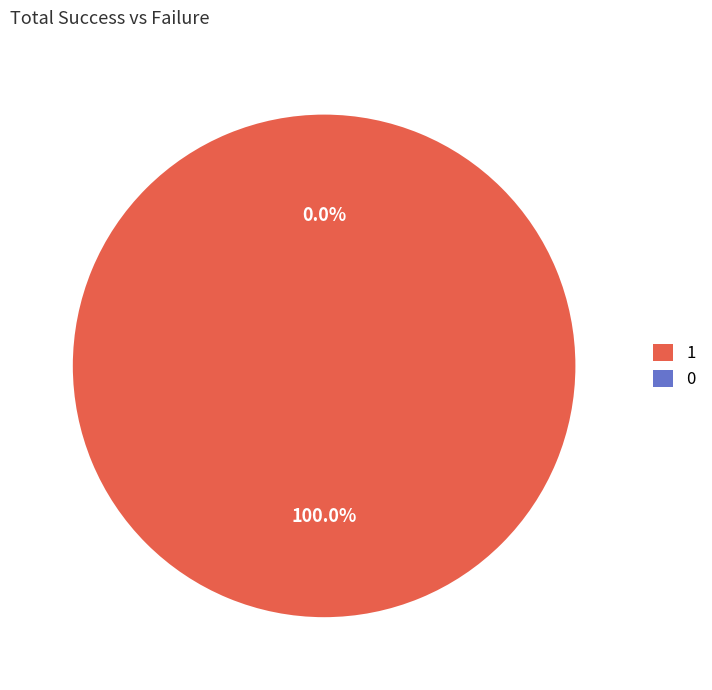

How many segments does this pie chart have?

2